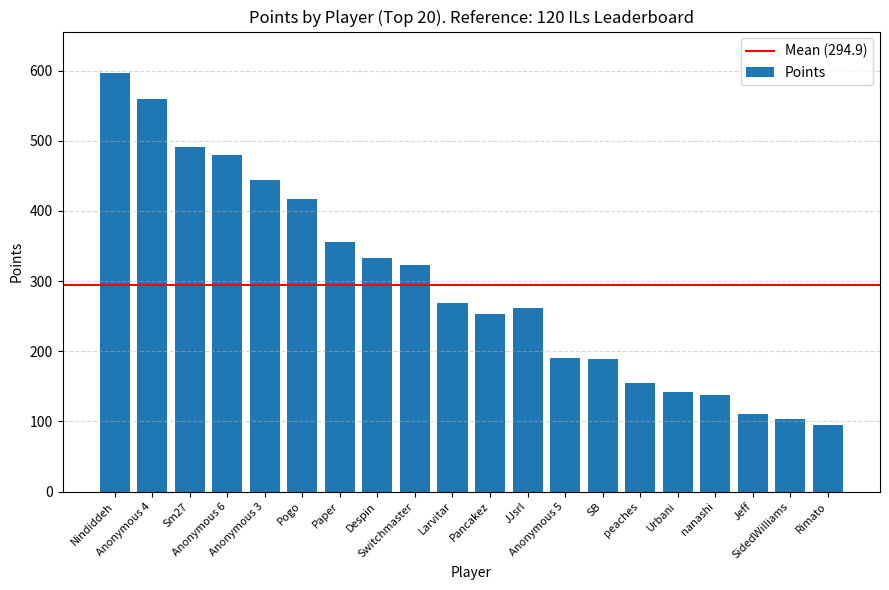

What is the value of the 8th bar from the left?

333